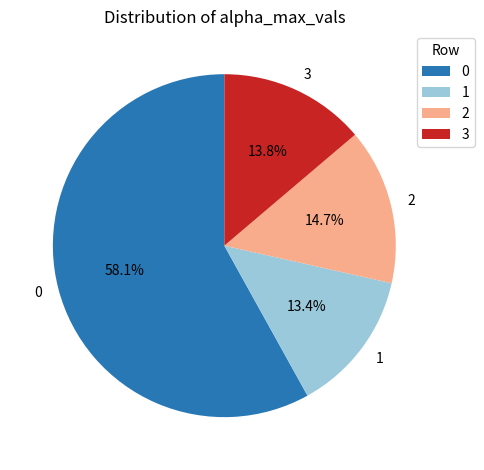

What percentage is the 0 slice, to the nearest percent?

58%